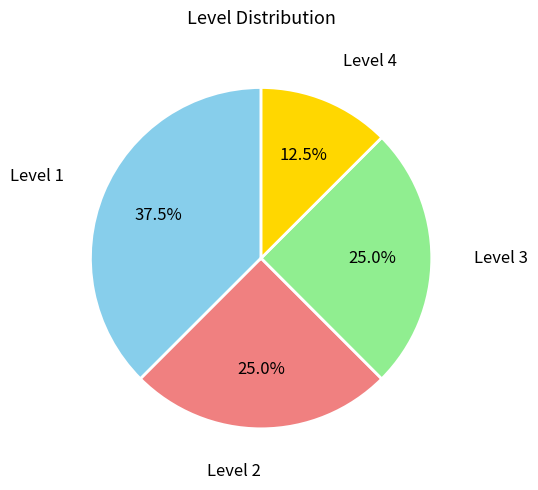

Does any single category account for the majority?

No